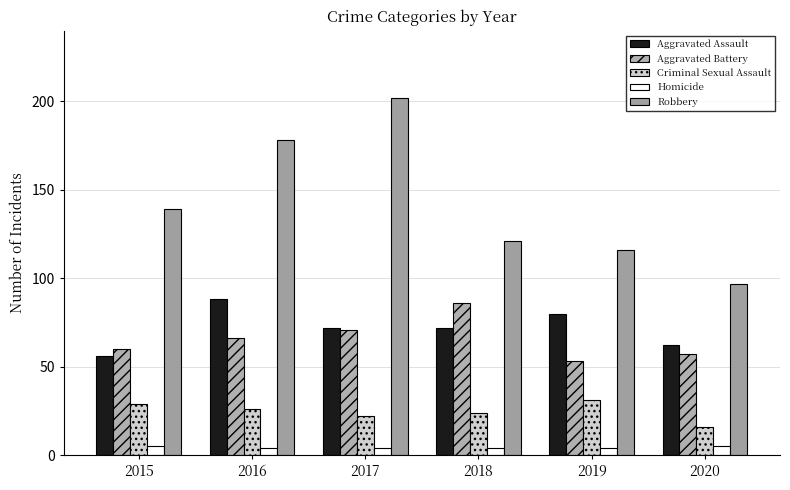

How many categories are shown in the chart?

6